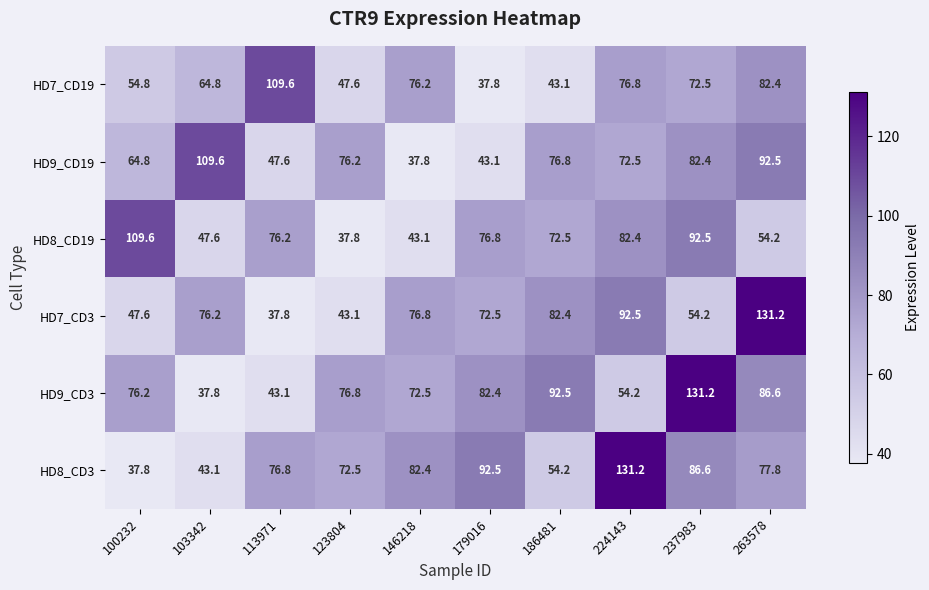

What is the maximum value shown in the chart?

131.2